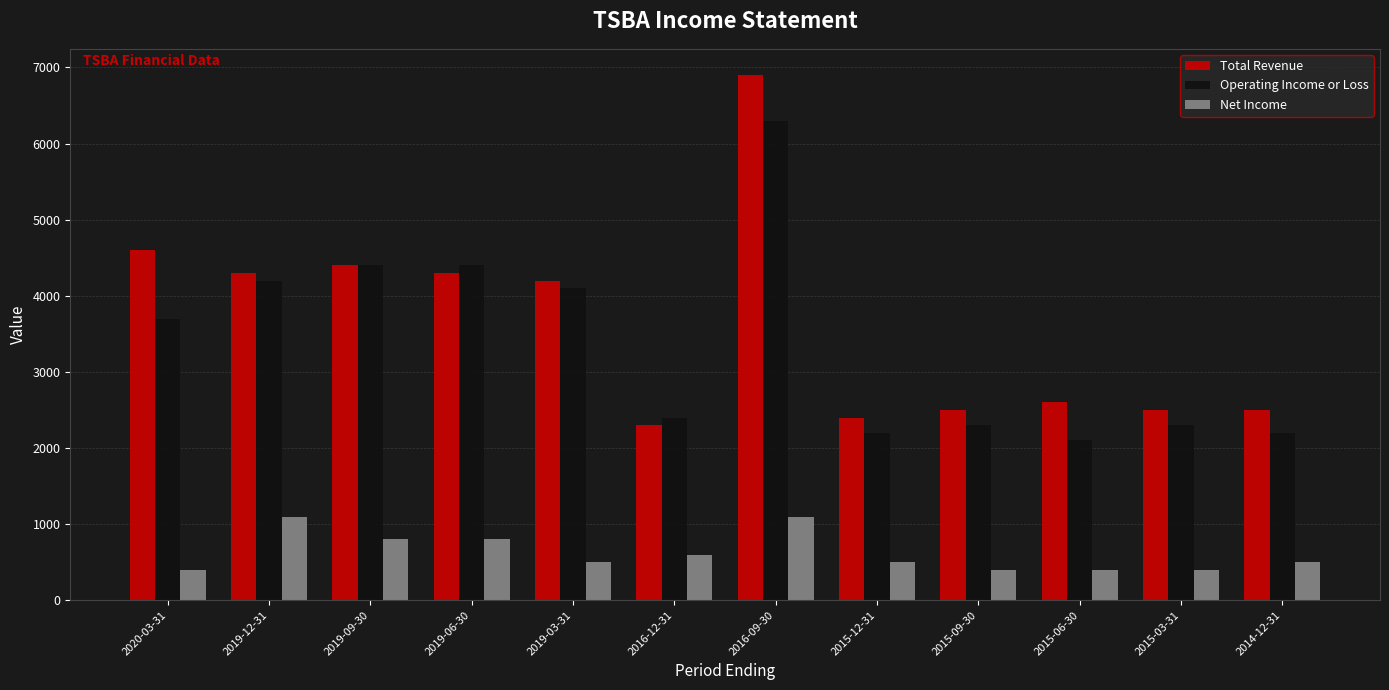

Which category has the highest value across all series?

2016-09-30